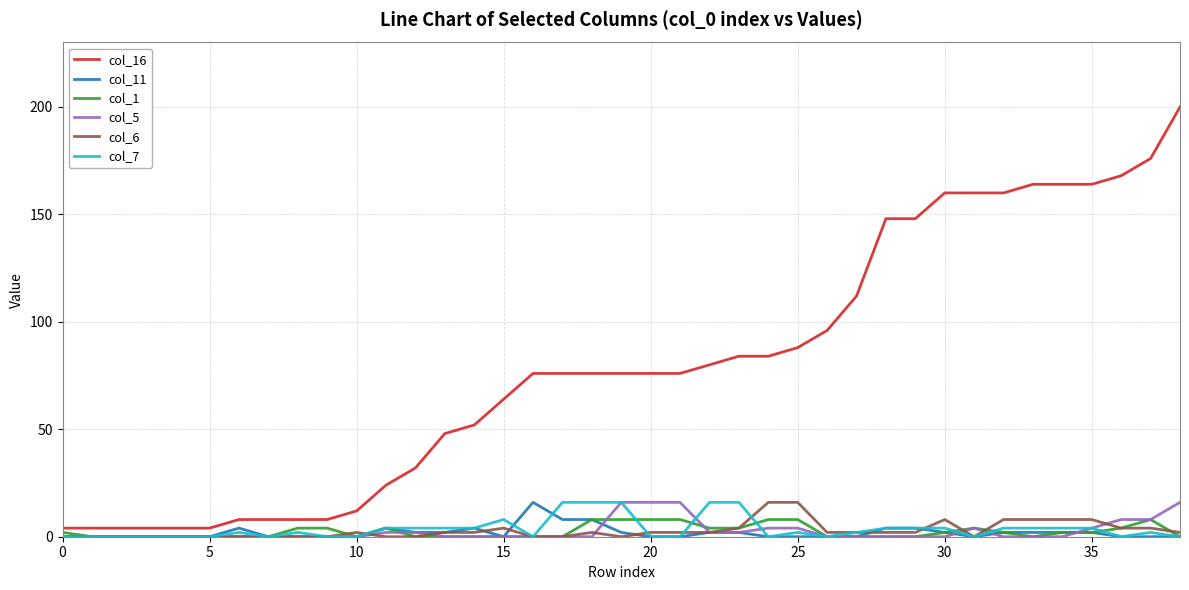

Which series has the largest range (max minus min)?

col_16